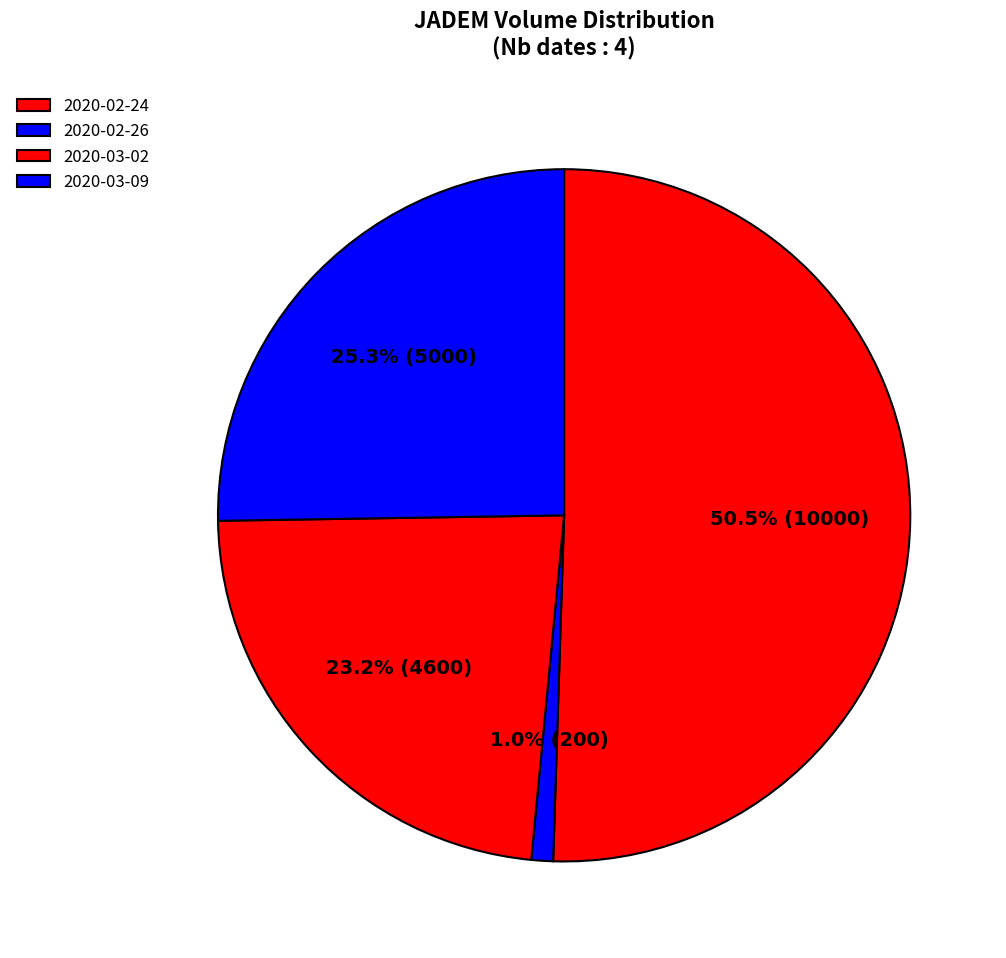

Combined, do 2020-03-09 and 2020-03-02 account for over 50%?

No